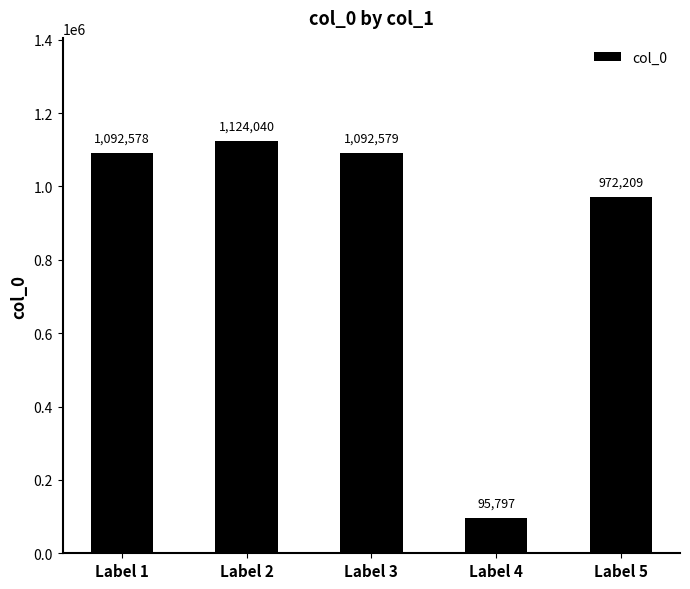

How many data points are less than 1092578?

2